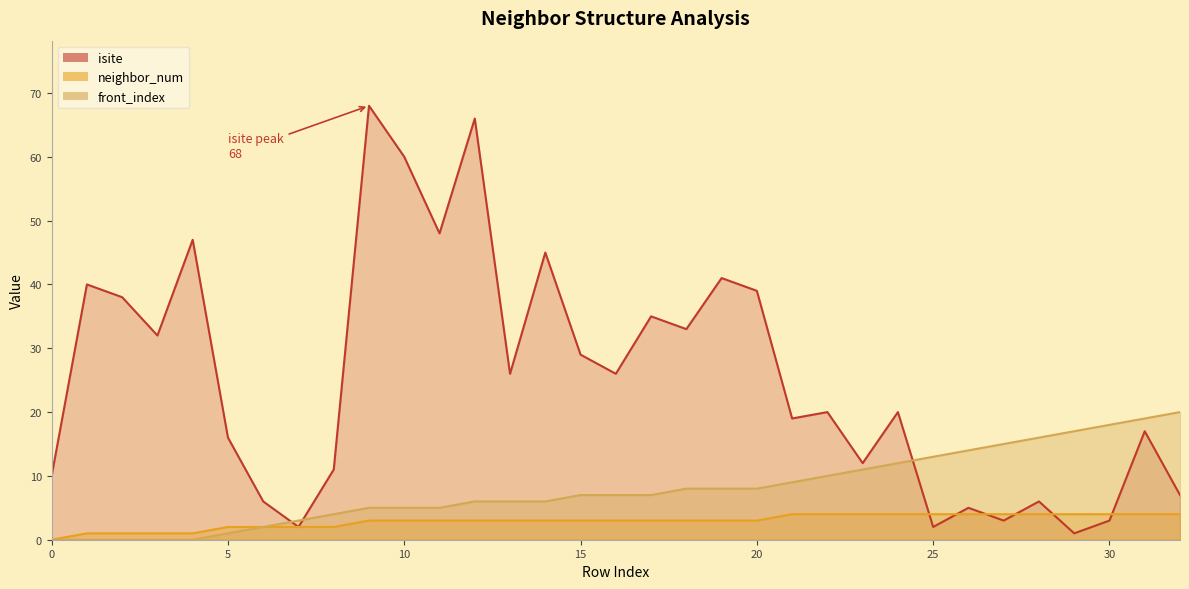

What is the value of the isite point at the 24th from the left?

12